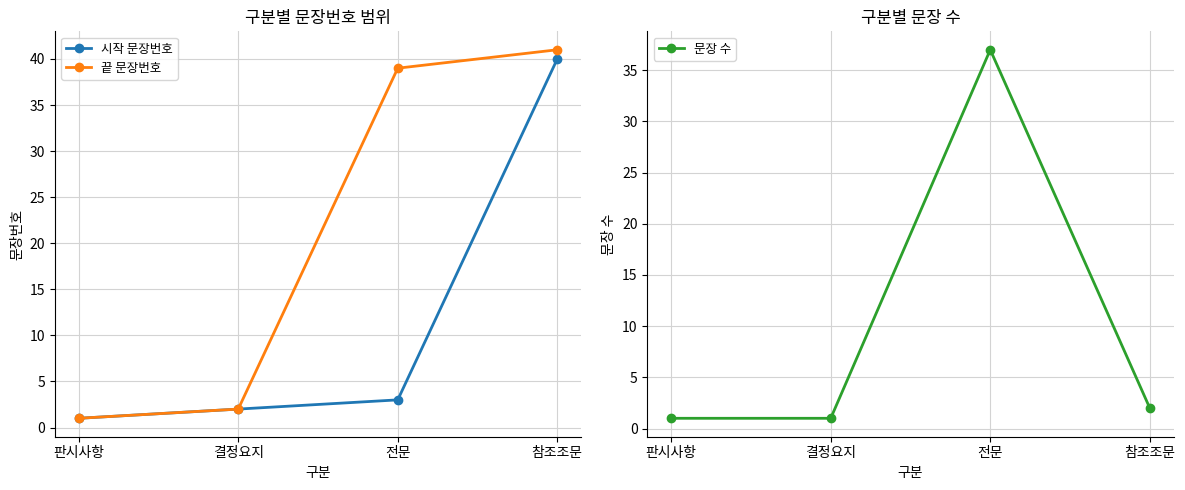

True or false: 시작 문장번호 and 끝 문장번호 intersect in this chart.

False